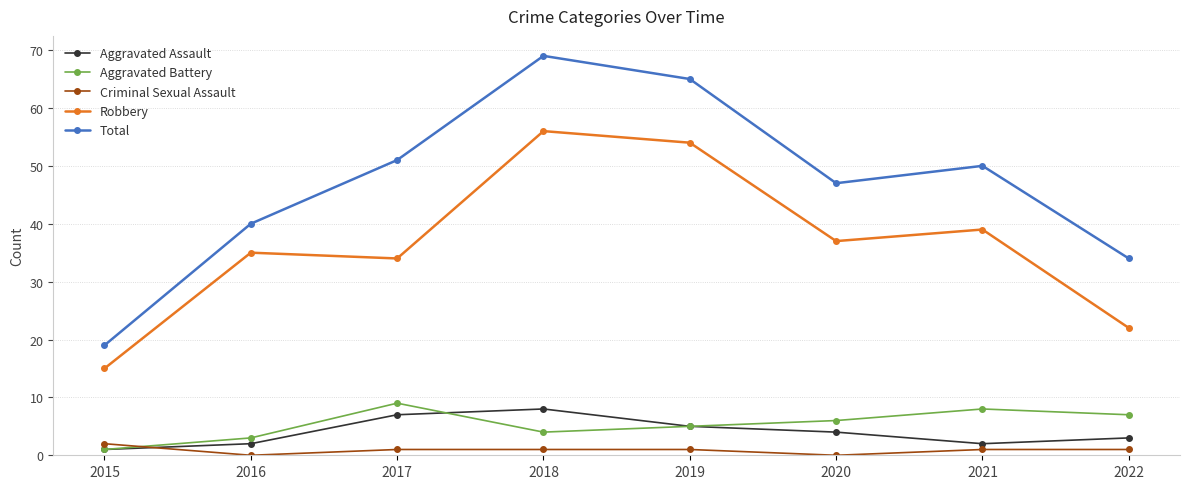

What are all the series names shown in the legend?

Aggravated Assault, Aggravated Battery, Criminal Sexual Assault, Robbery, Total